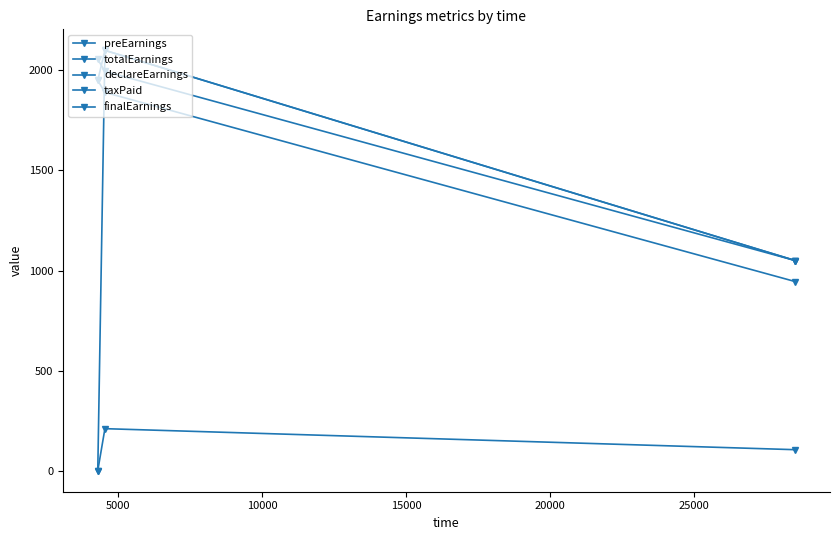

What is the lowest value of the finalEarnings series?

945